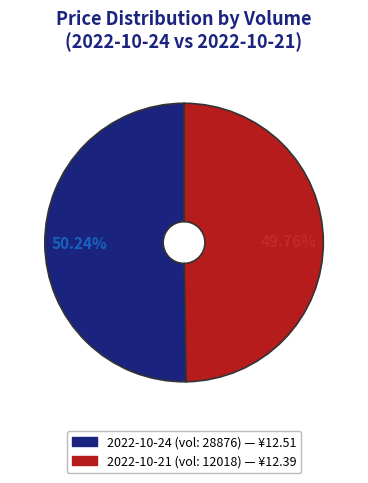

Is there a majority slice in this chart?

Yes